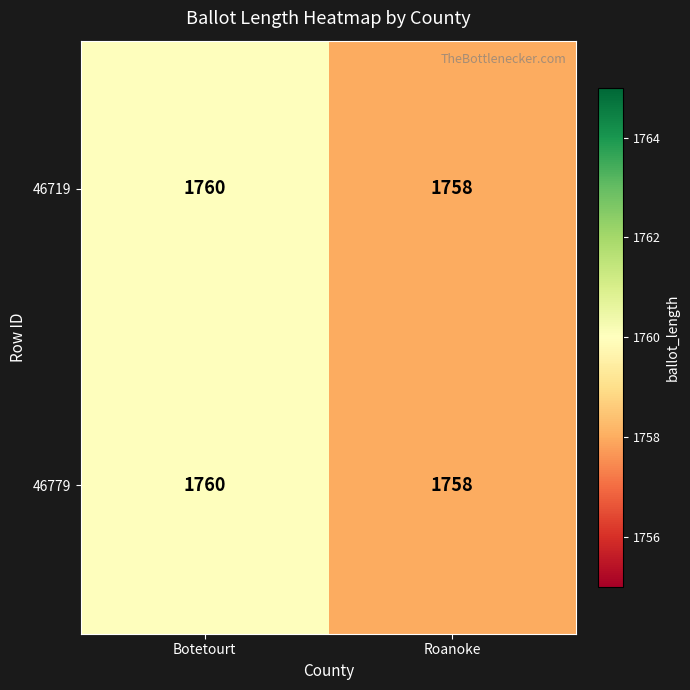

What is the sum of the 46719 values at Roanoke and Botetourt?

3518